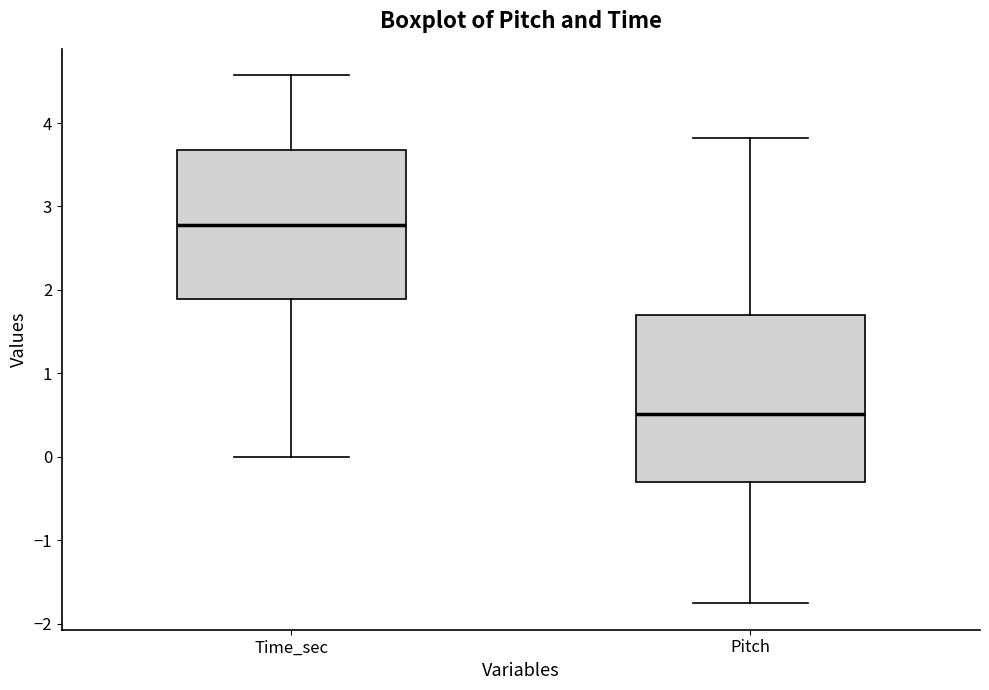

Reading left to right, transcribe this box plot: for each box, give where its median line is, the range the box spans, and where its two whiskers end, as read against the y-axis. The values are not printed on the chart, so give them approximately, as read against the axis.

Time_sec: median 2.8, box 1.9 to 3.7, whiskers 0.0 to 4.6
Pitch: median 0.5, box -0.3 to 1.7, whiskers -1.8 to 3.8